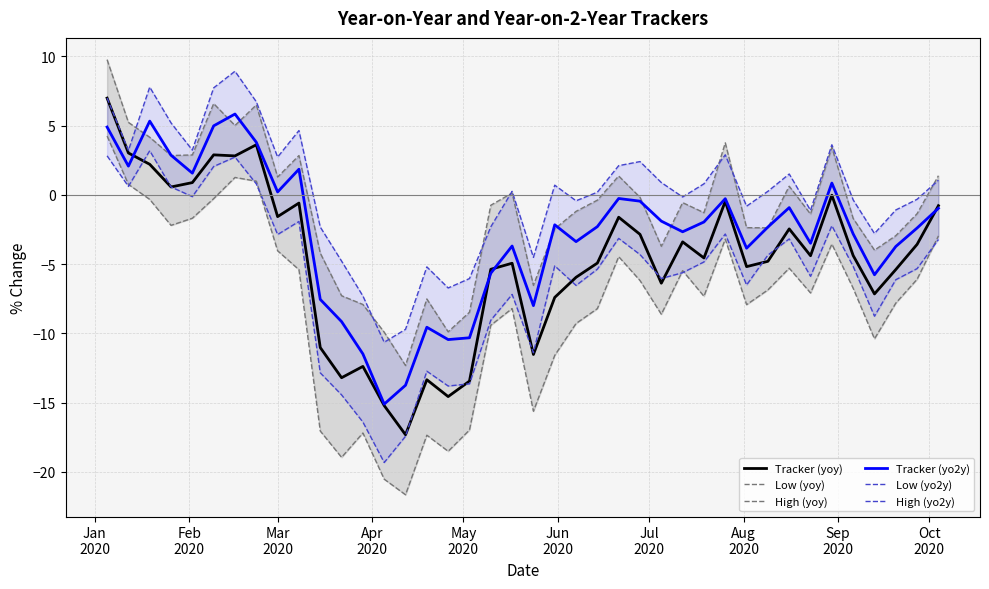

What is the highest value of the Tracker (yoy) series?

7.0